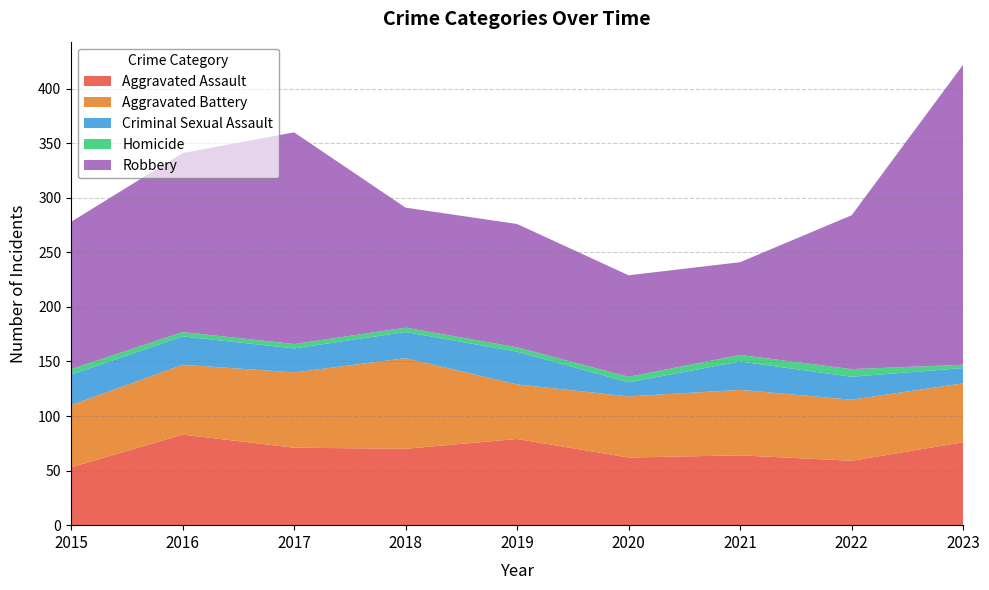

Reading left to right, extract all data points from this chart.

Aggravated Assault: 2015=53	2016=83	2017=71	2018=70	2019=79	2020=62	2021=64	2022=59	2023=76
Aggravated Battery: 2015=57	2016=64	2017=69	2018=83	2019=50	2020=56	2021=60	2022=56	2023=54
Criminal Sexual Assault: 2015=28	2016=26	2017=22	2018=24	2019=30	2020=13	2021=26	2022=21	2023=14
Homicide: 2015=5	2016=4	2017=4	2018=4	2019=4	2020=5	2021=6	2022=7	2023=3
Robbery: 2015=135	2016=164	2017=194	2018=110	2019=113	2020=93	2021=85	2022=141	2023=275